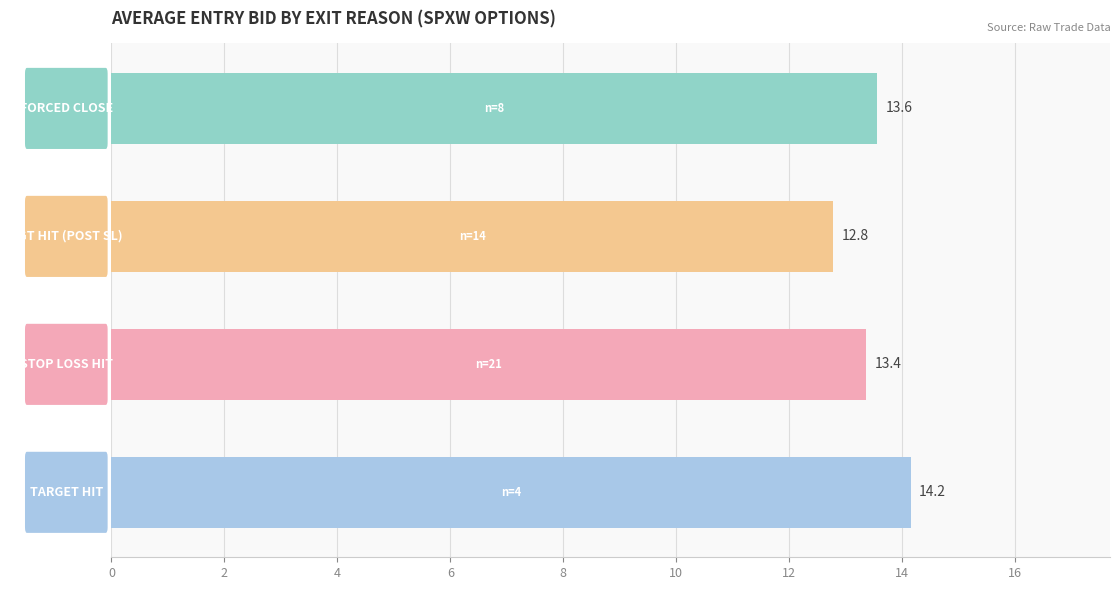

What is the average value?

13.5